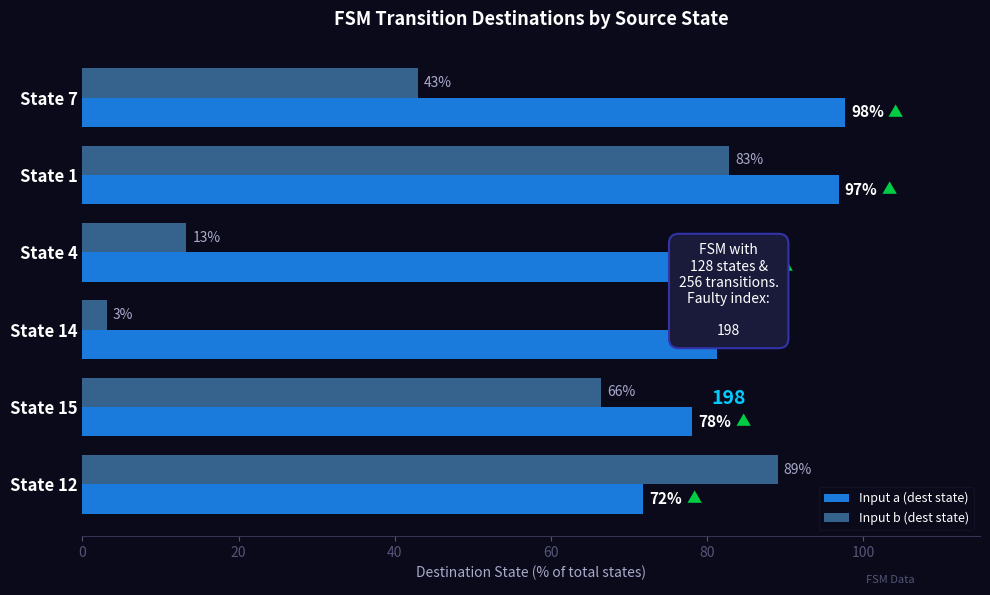

List the labels in order of Input a (dest state) value, largest first.

State 7, State 1, State 4, State 14, State 15, State 12